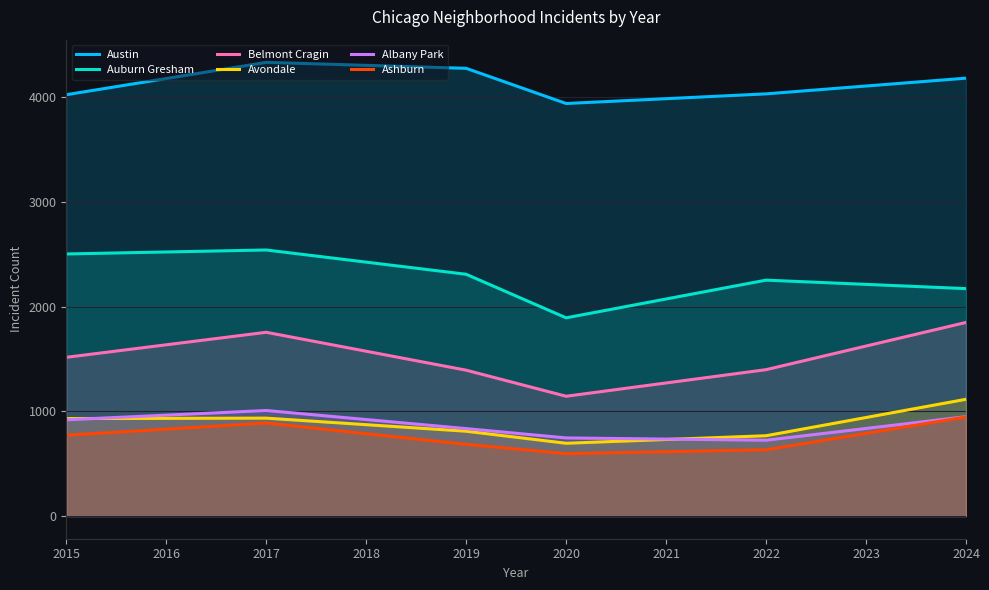

Where is the first local maximum for Ashburn?

2017